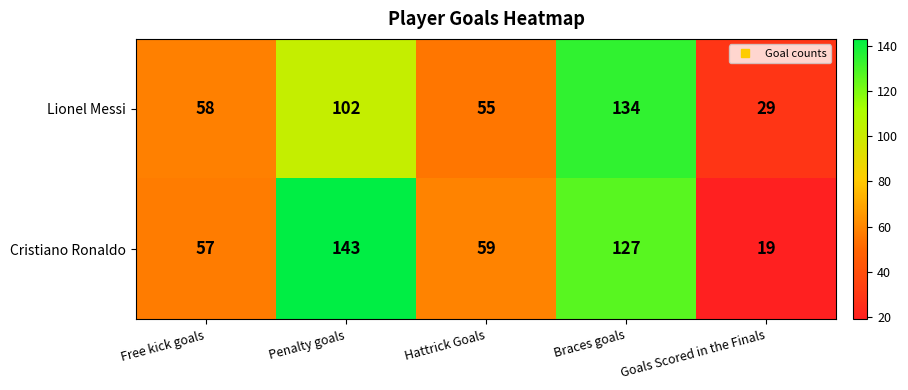

Reading right to left, transcribe all the data shown in this chart.

Lionel Messi: Goals Scored in the Finals=29	Braces goals=134	Hattrick Goals=55	Penalty goals=102	Free kick goals=58
Cristiano Ronaldo: Goals Scored in the Finals=19	Braces goals=127	Hattrick Goals=59	Penalty goals=143	Free kick goals=57